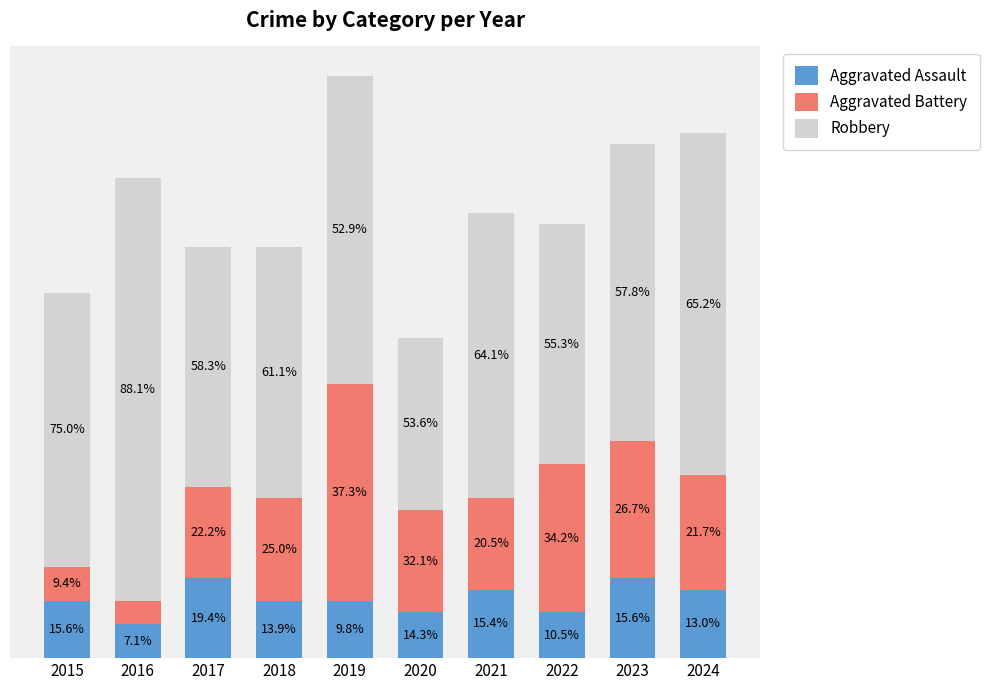

Are the bars grouped side by side (vs. stacked)?

No